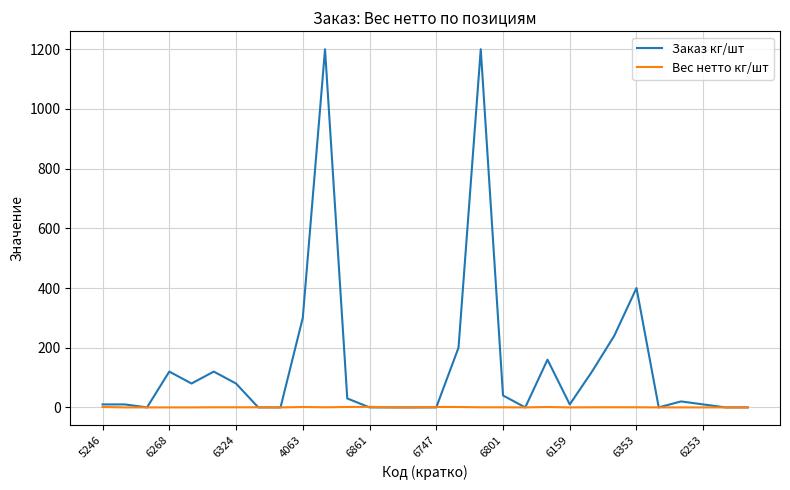

What is the maximum value for Заказ кг/шт?

1200.0